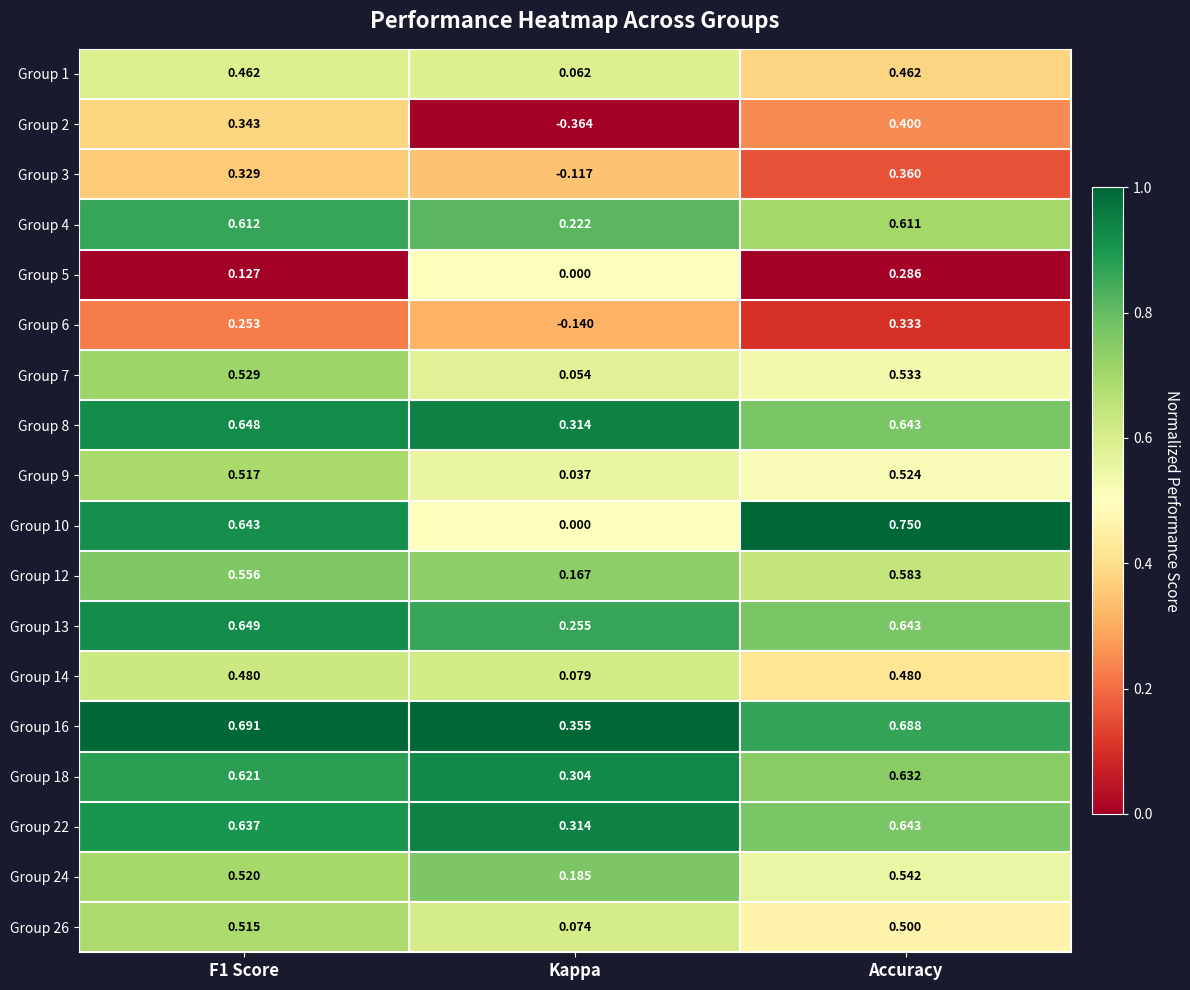

At which category is the sum across all series the highest?

Accuracy